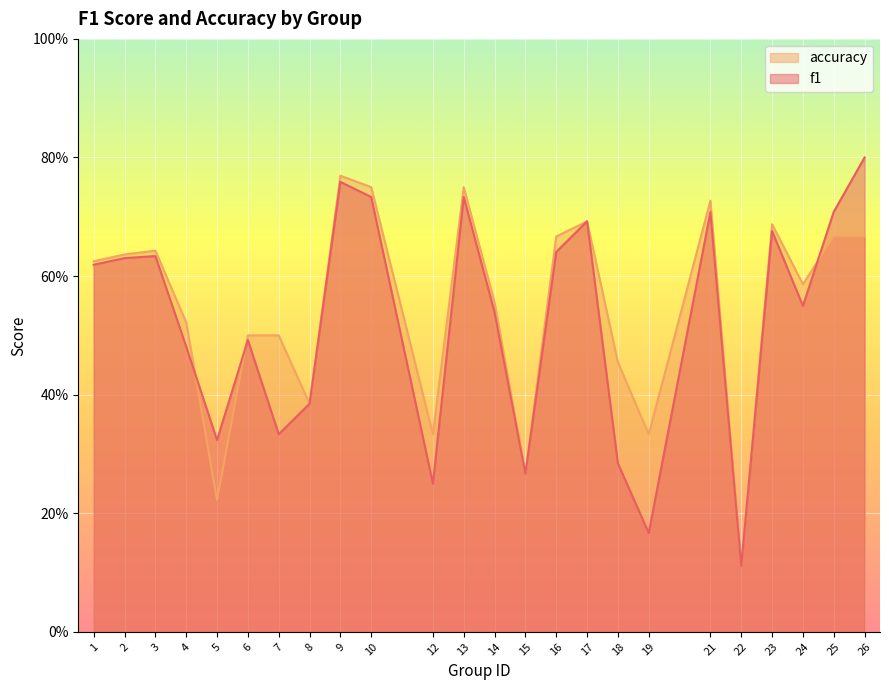

At which label does f1 reach its peak?

26